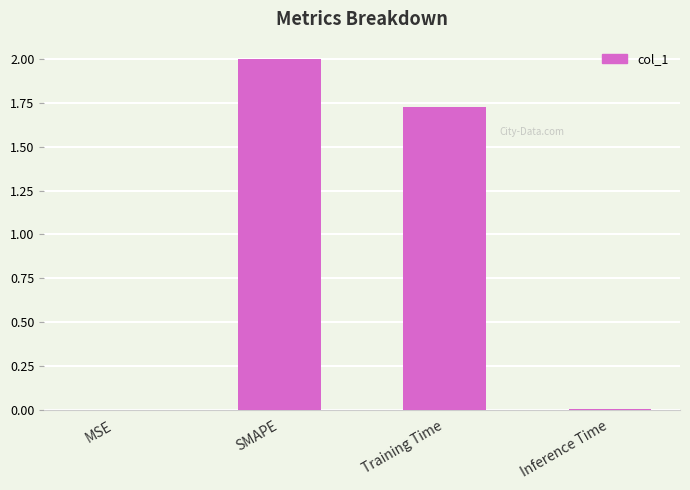

Which has a higher value, Training Time or Inference Time?

Training Time